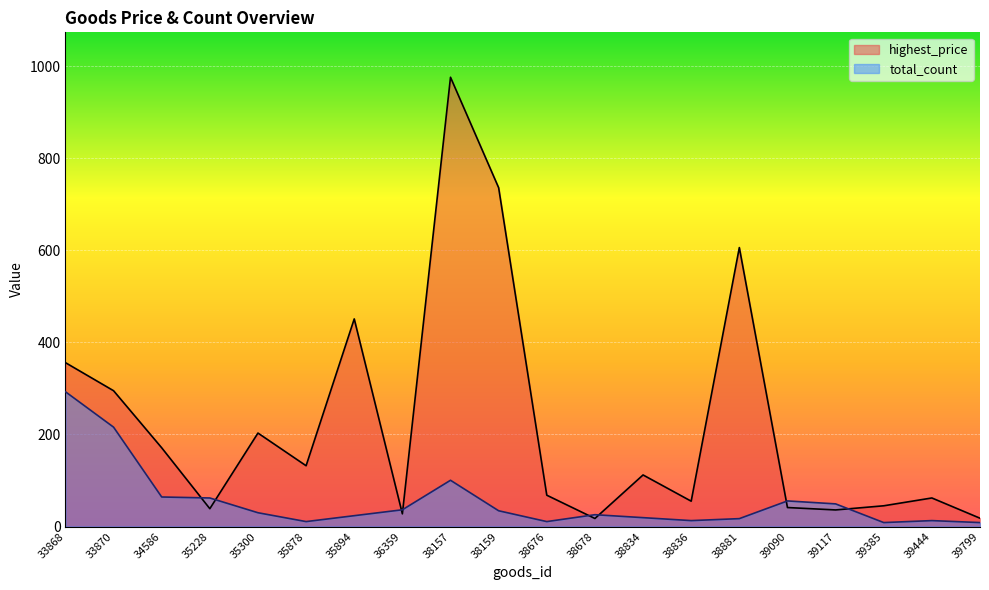

What is the lowest value of the total_count series?

8.5